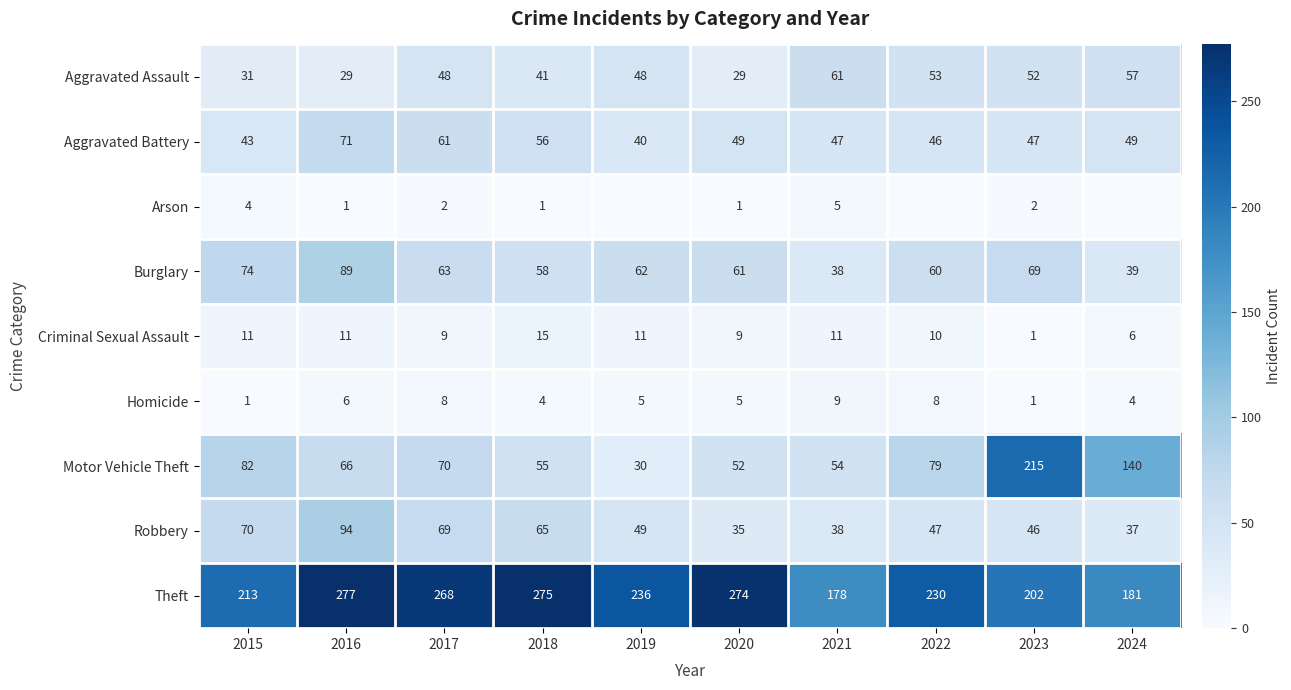

Where does the Aggravated Battery series first go above 49?

2016